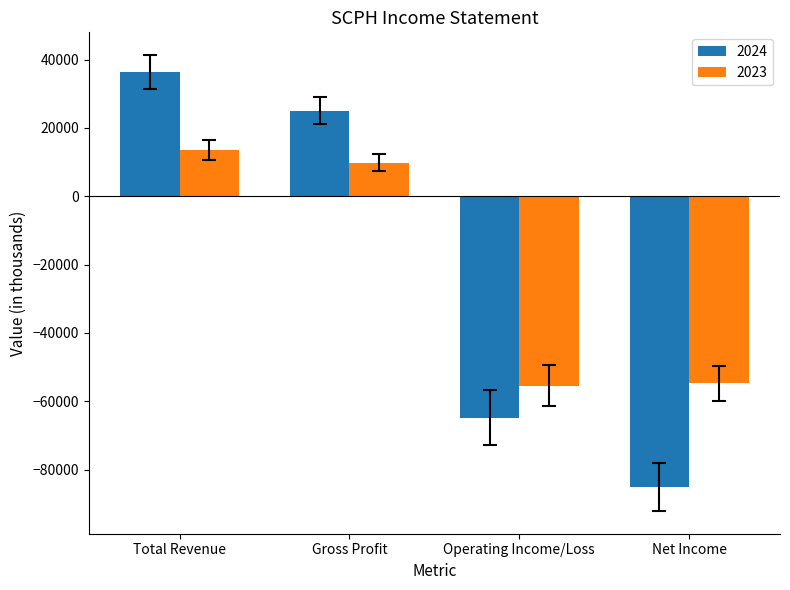

How many distinct data groups are displayed?

2